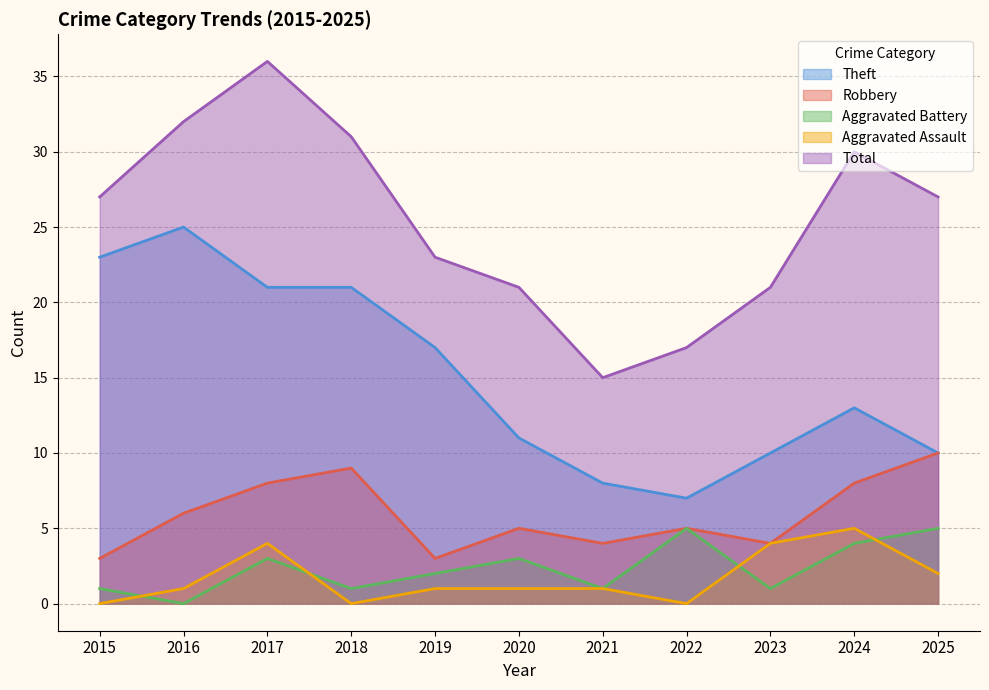

How many interior local peaks does the Theft series have?

2